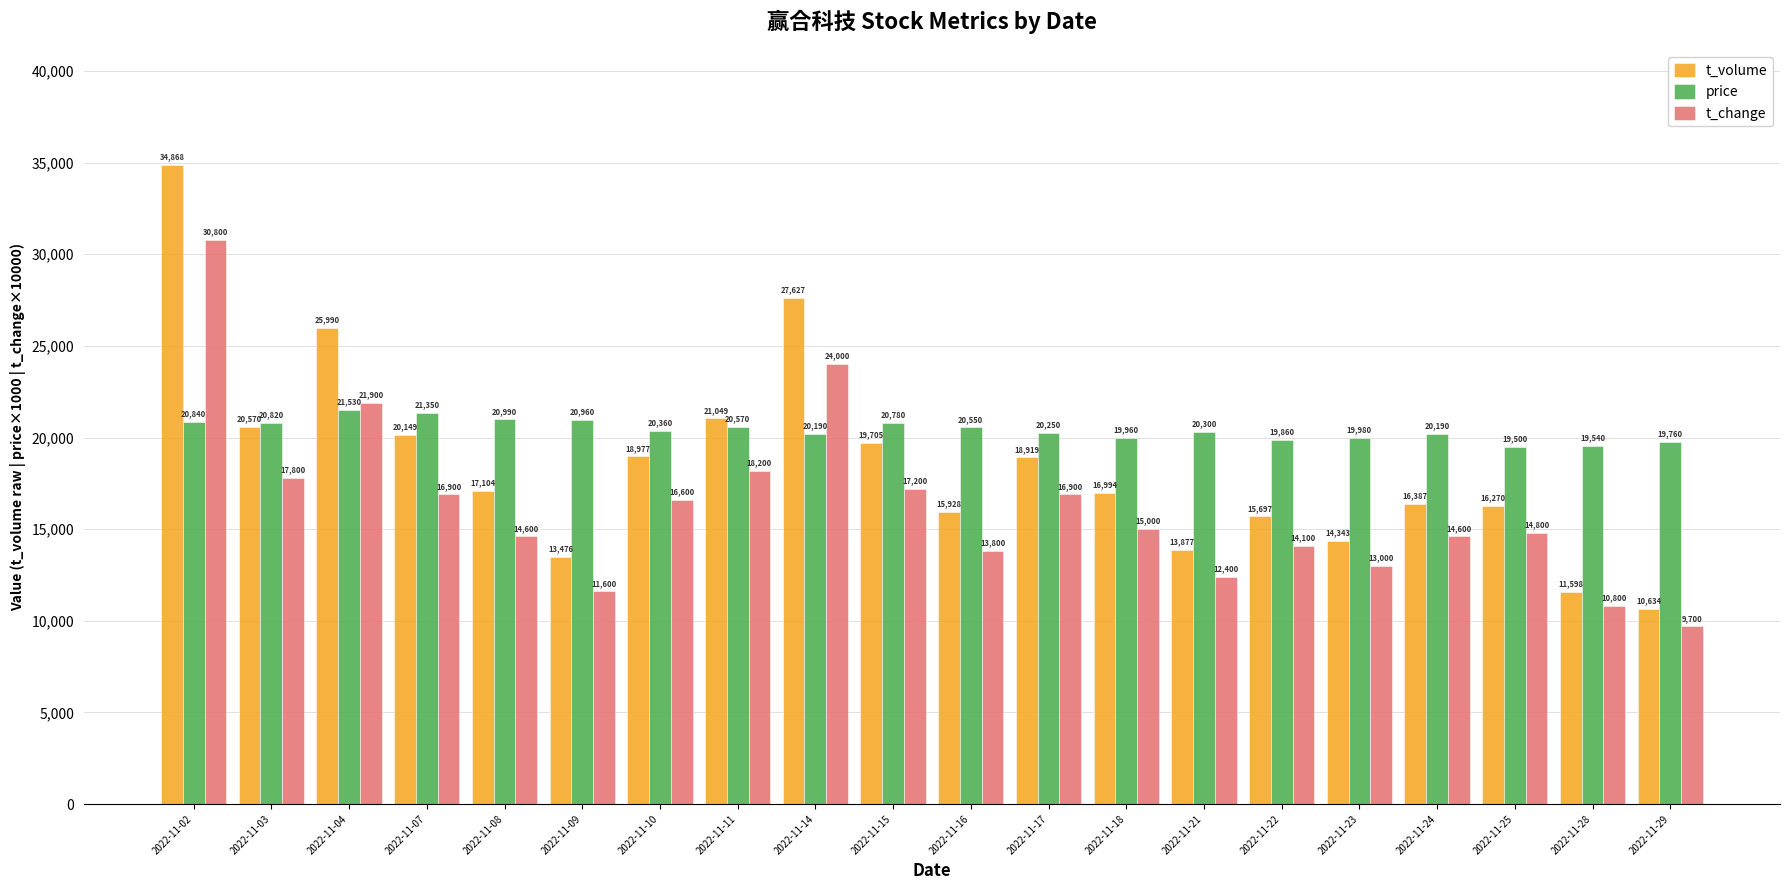

Which series has the widest spread of values?

t_volume